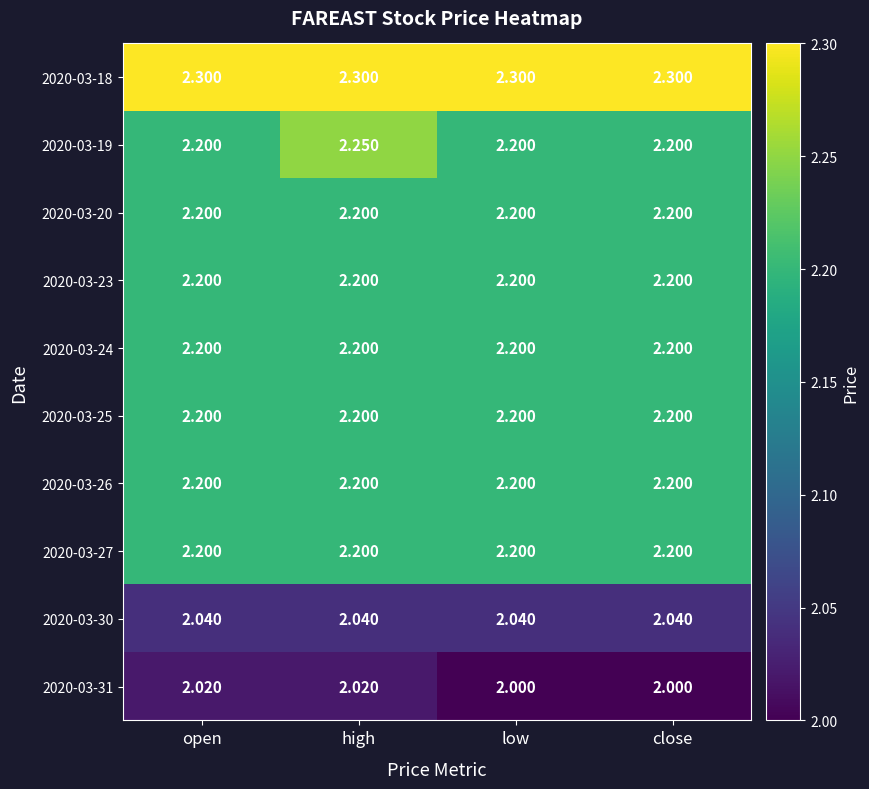

Is the value of 2020-03-31 at open greater than the value of 2020-03-24 at close?

No